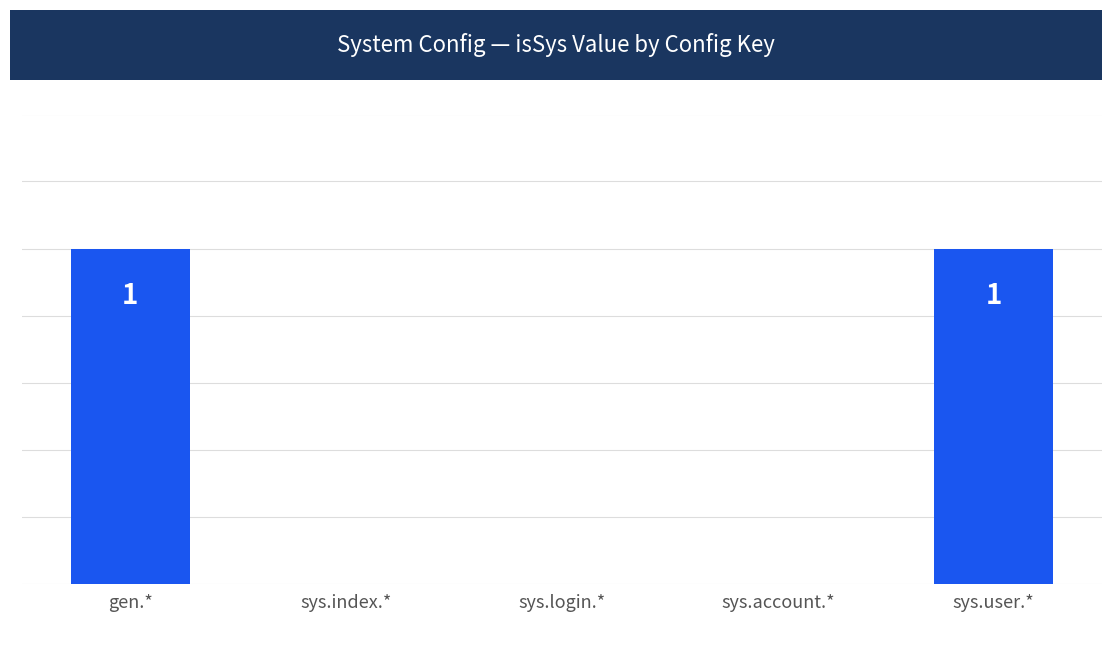

Is it true that the value at sys.login.* is 1?

False